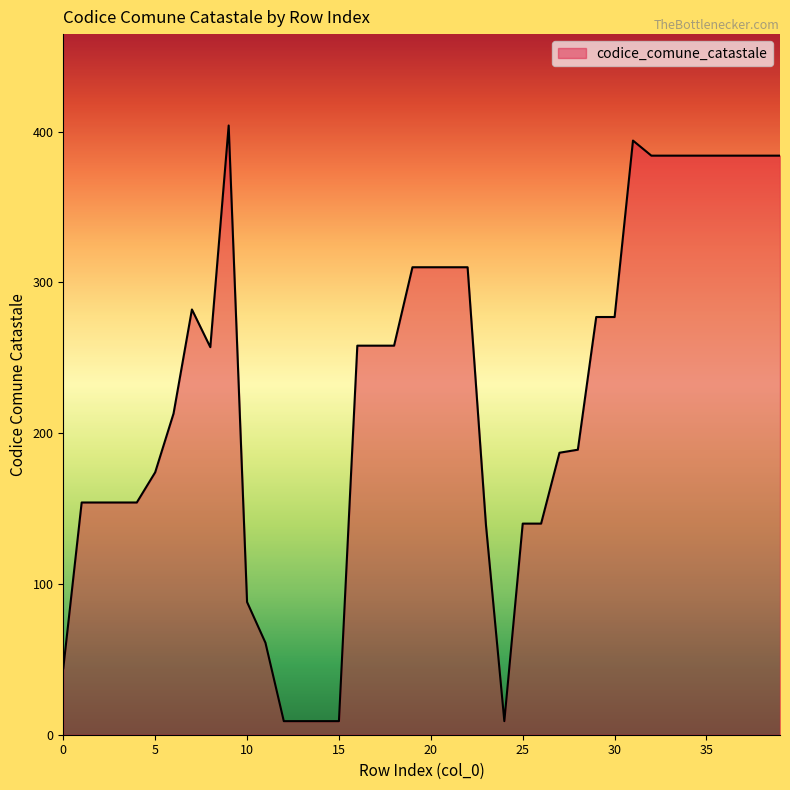

What is the difference between the maximum and minimum values?

395